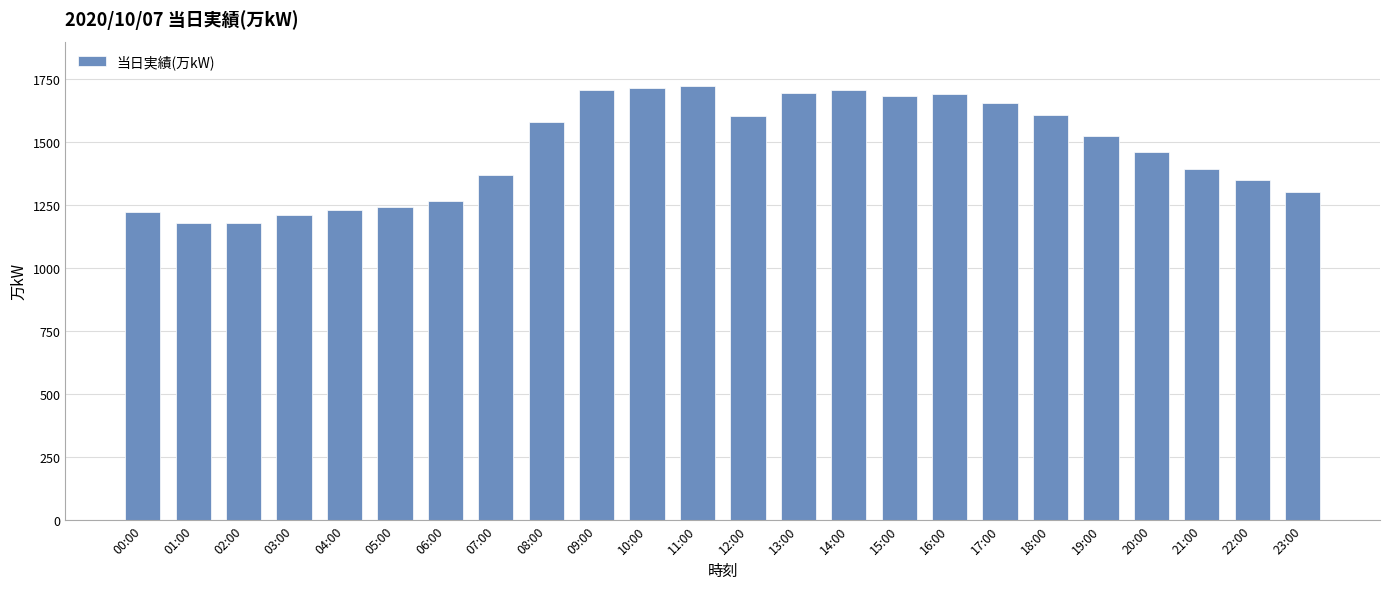

What is the ratio of the value at 06:00 to the value at 07:00?

0.9